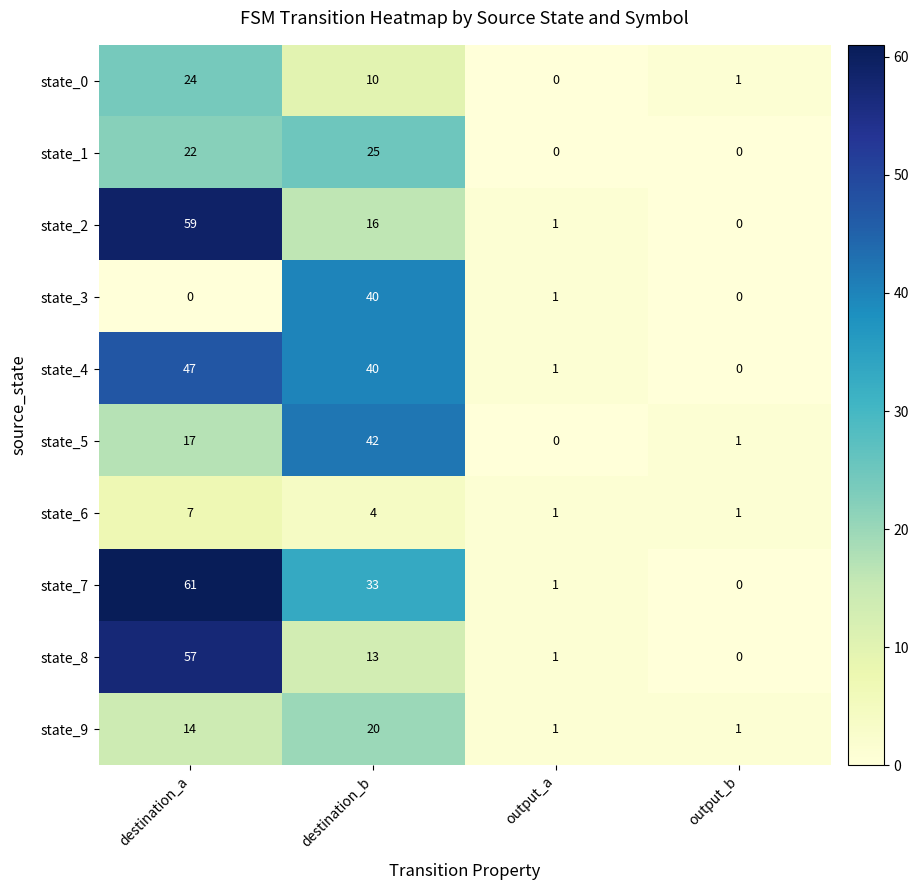

How many series are shown in this chart?

10